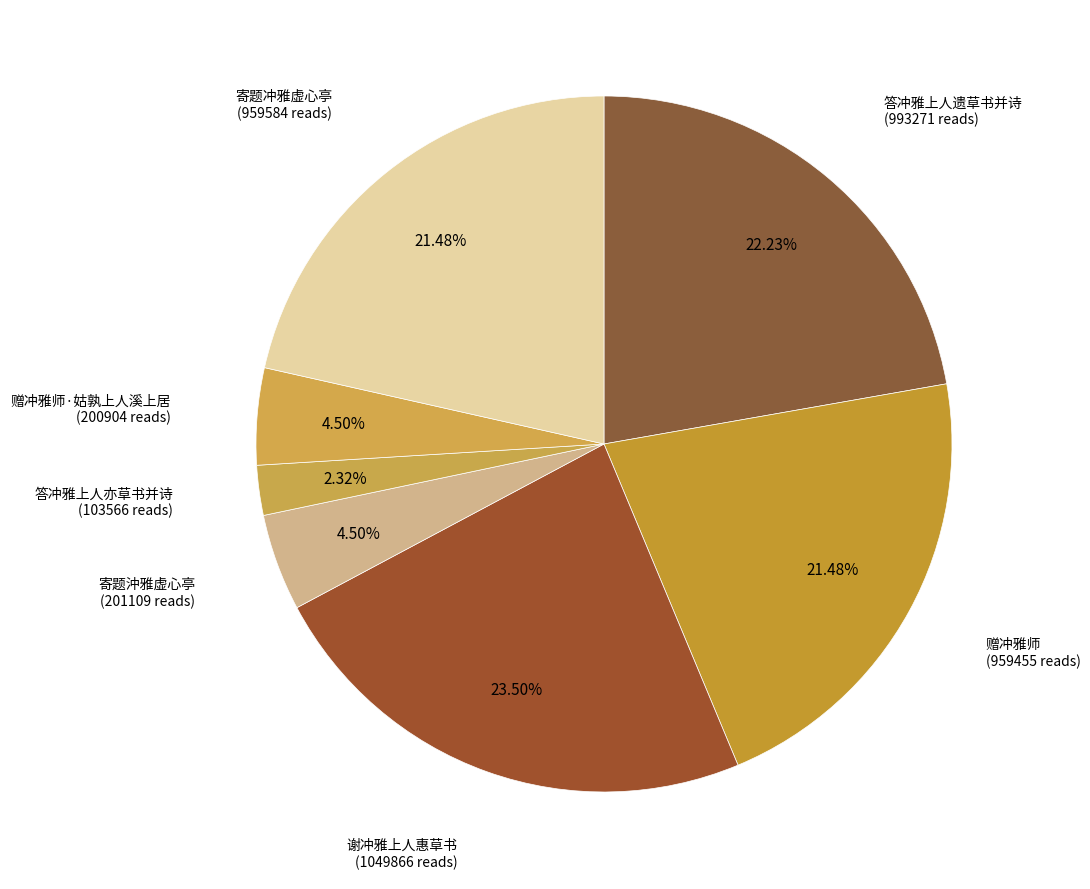

How many slices are in this pie chart?

7